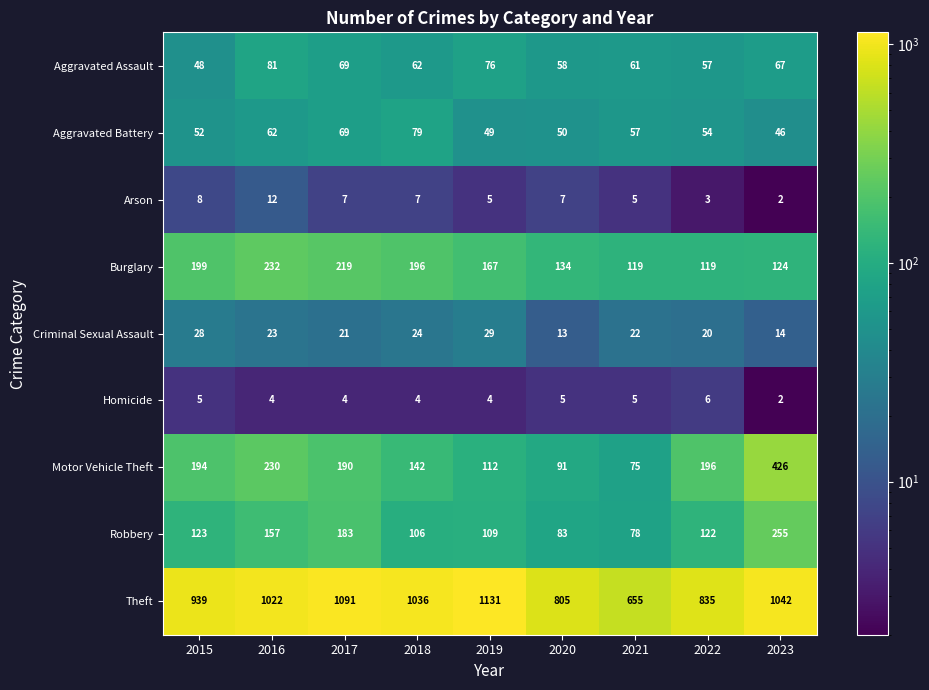

What is the total value across all series at 2015?

1596